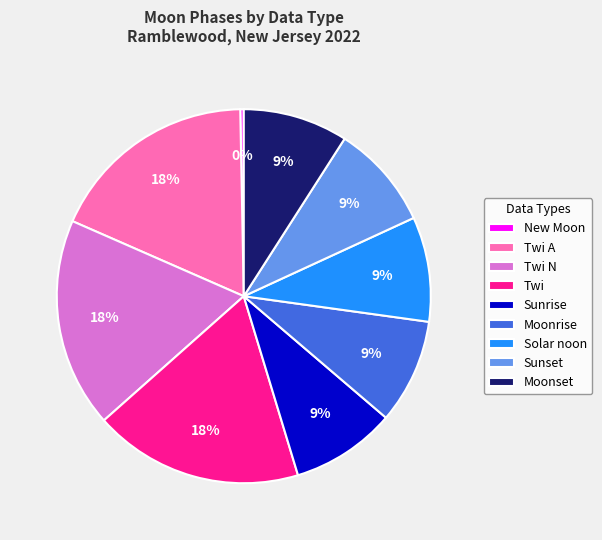

Do Twi N and Twi together represent more than half of the pie?

No